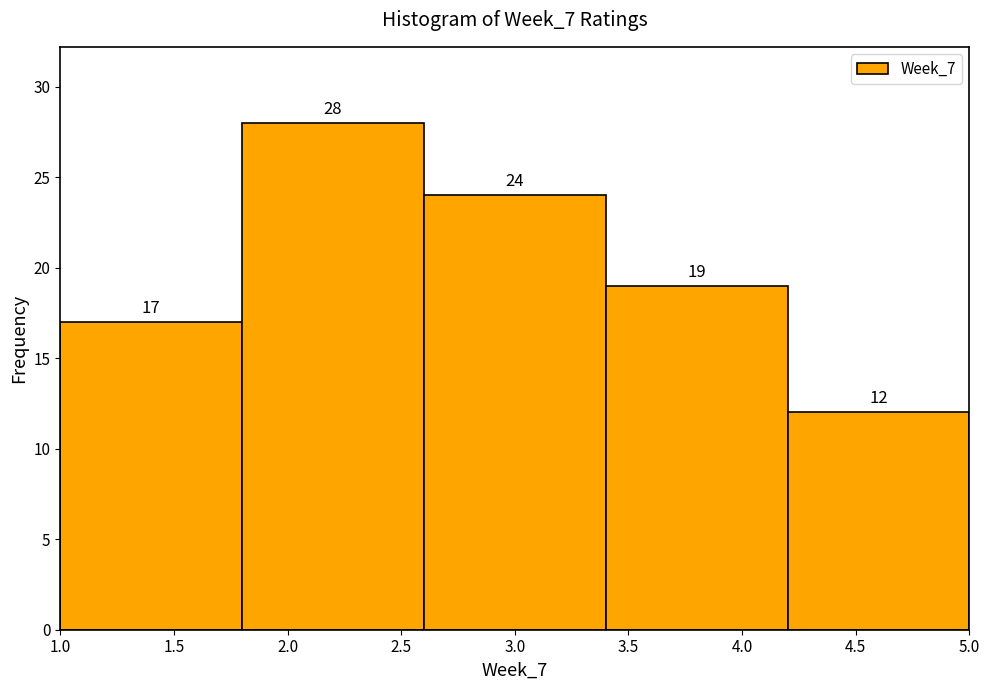

Over which range of the x-axis is the bar tallest?

1.8 to 2.6